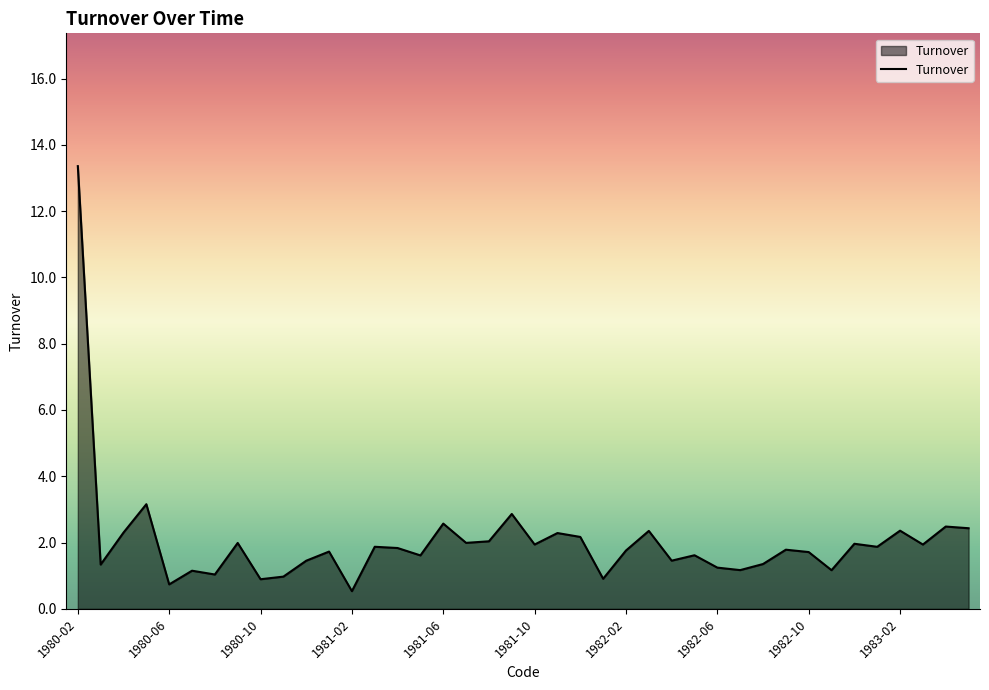

What is the difference between the maximum and minimum values?

12.8